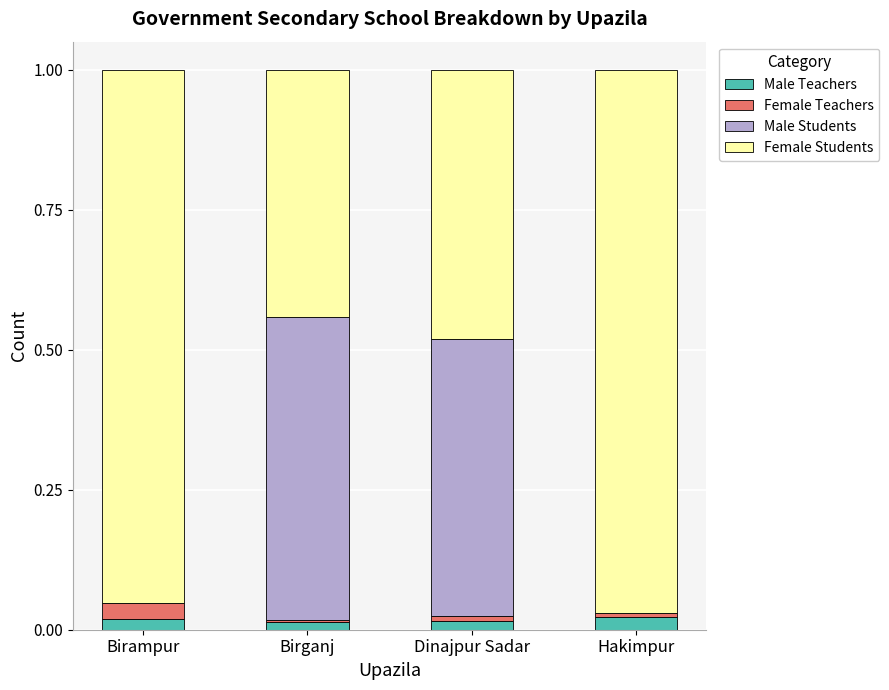

What are all the series names shown in the legend?

Male Teachers, Female Teachers, Male Students, Female Students